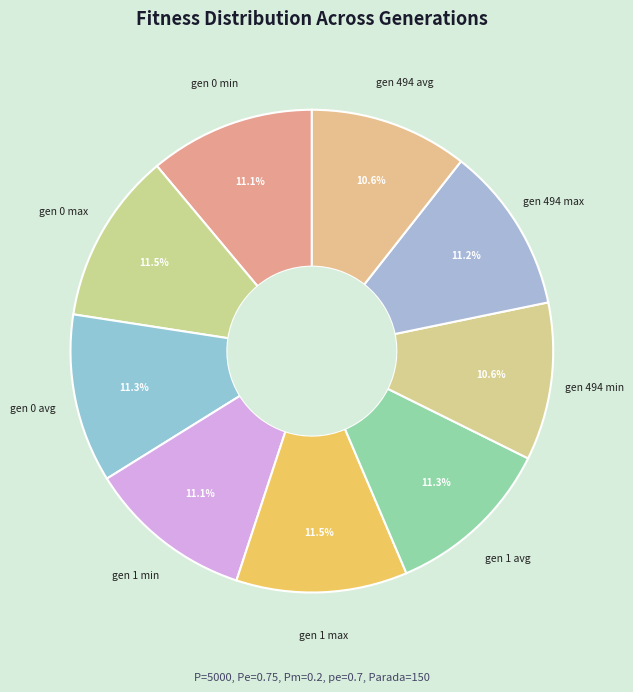

Count the number of slices in the pie.

9